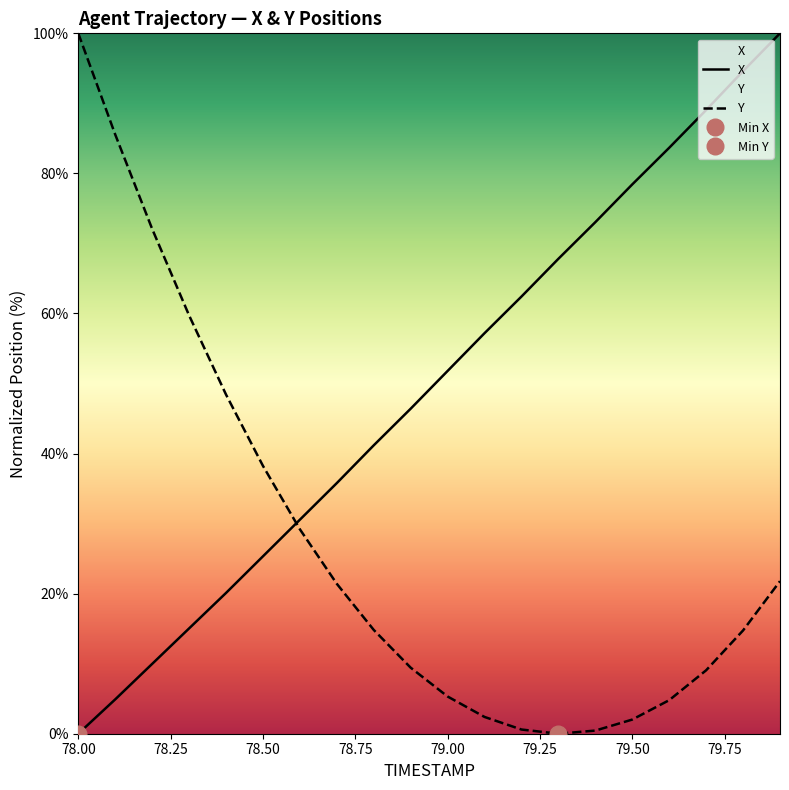

What is the label of the 11th point from the left?

79.0